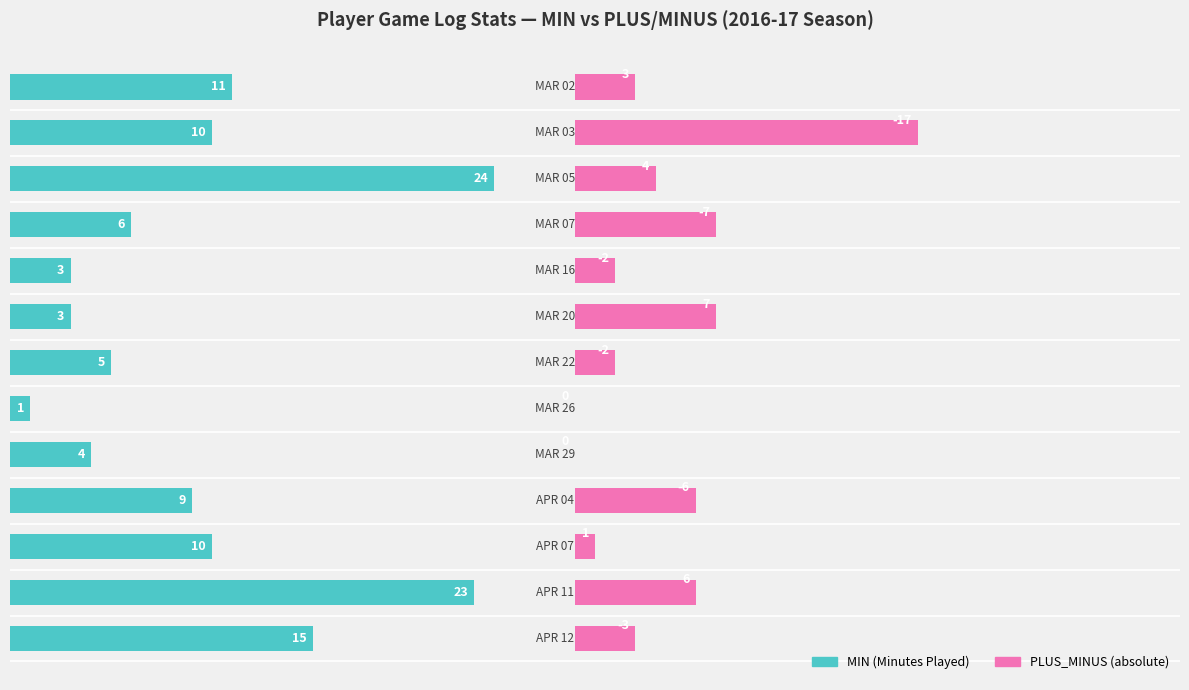

Reading right to left, transcribe all the data shown in this chart.

MIN (Minutes Played): 12=11	11=10	10=24	9=6	8=3	7=3	6=5	5=1	4=4	3=9	2=10	1=23	0=15
|PLUS_MINUS|: 12=3	11=17	10=4	9=7	8=2	7=7	6=2	5=0	4=0	3=6	2=1	1=6	0=3